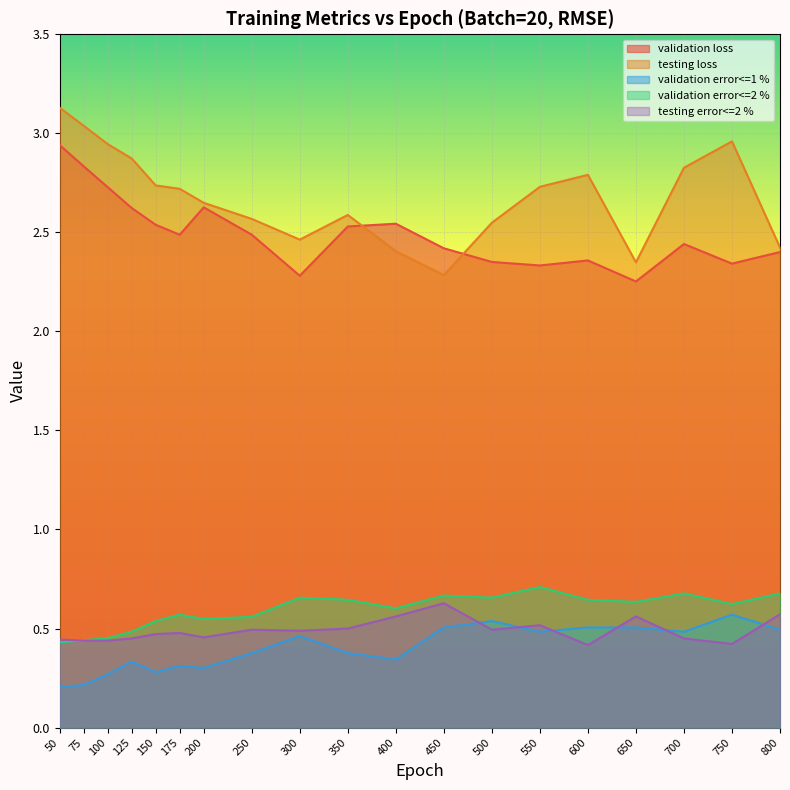

At which category is the sum across all series the highest?

50